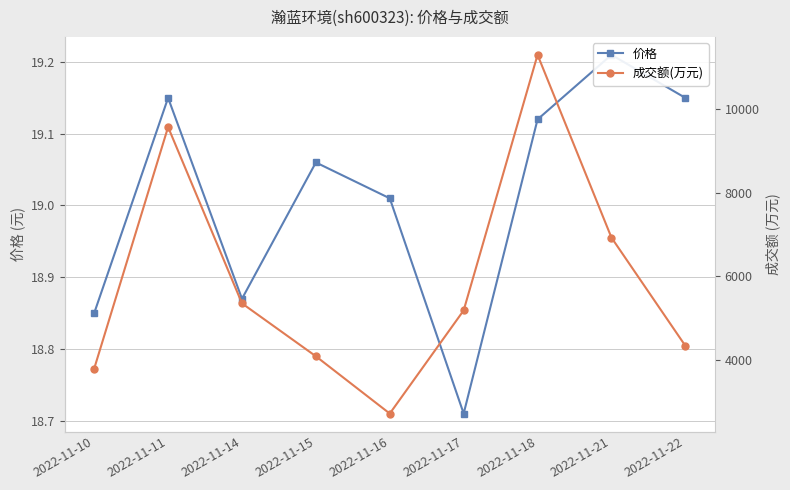

Reading left to right, transcribe all the data shown in this chart.

价格: 18.9	19.1	18.9	19.1	19.0	18.7	19.1	19.2	19.1
成交额(万元): 3783.0	9567.0	5345.0	4078.0	2706.0	5177.0	11297.0	6920.0	4329.0